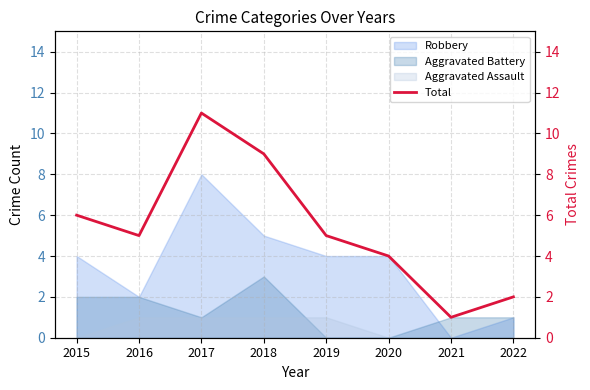

What is the change in value from 2017 to 2019?

-6